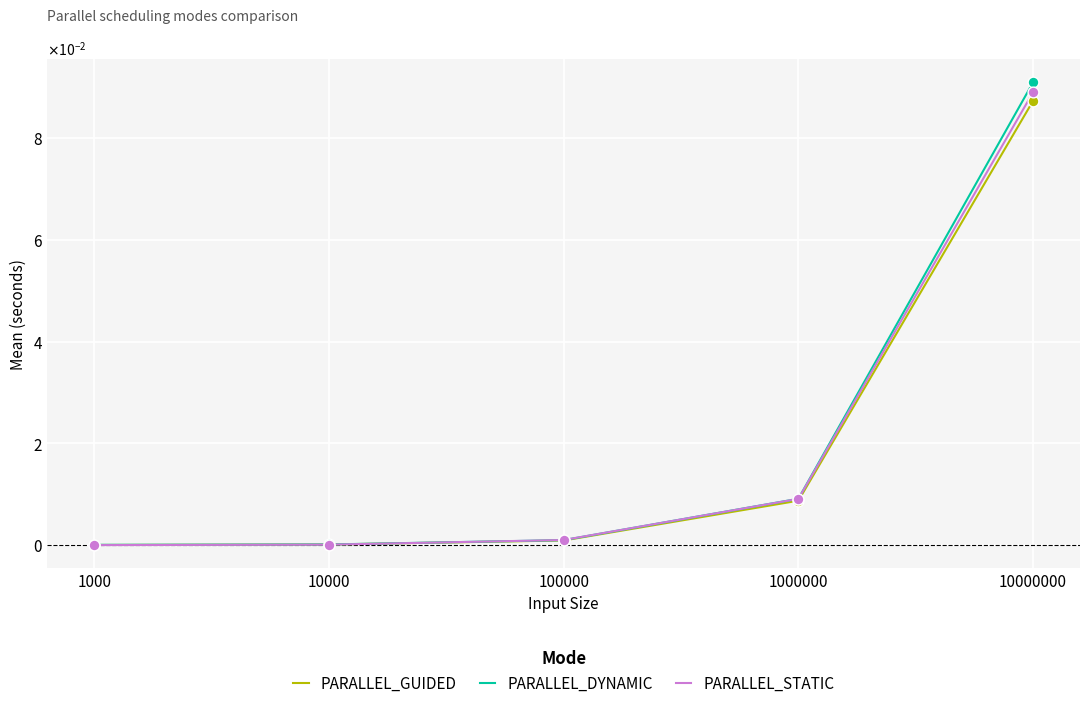

At which category is the sum across all series the highest?

10000000